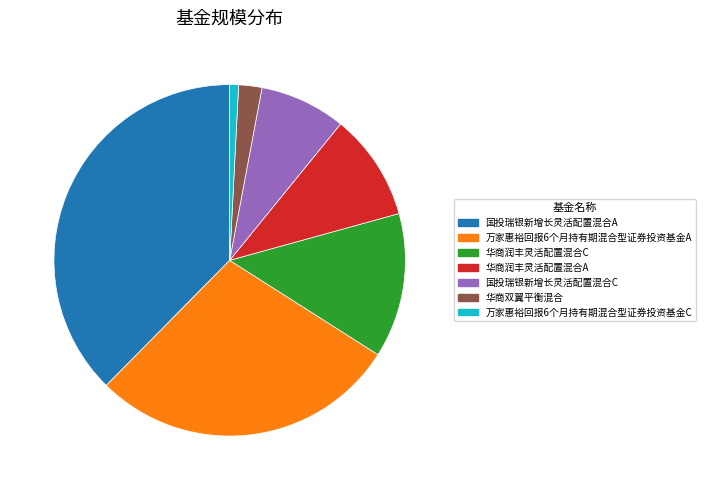

Which slice is the largest?

国投瑞银新增长灵活配置混合A